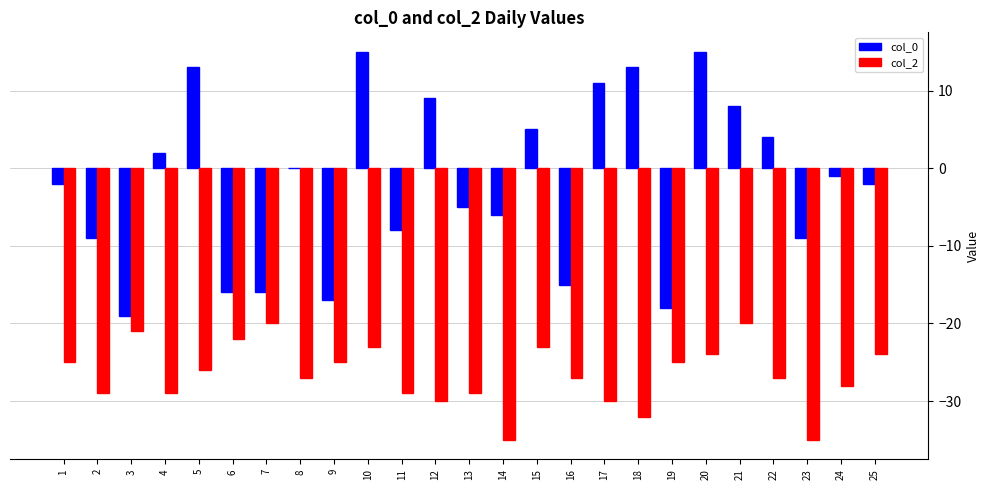

The col_0 series shows -13 at 11. True or false?

False